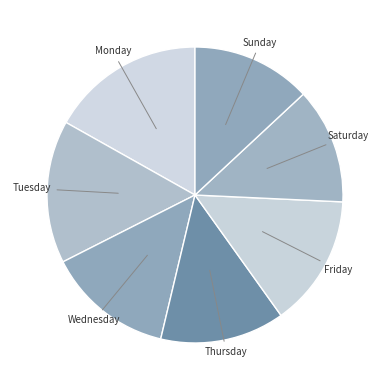

Which slice is the largest?

Monday